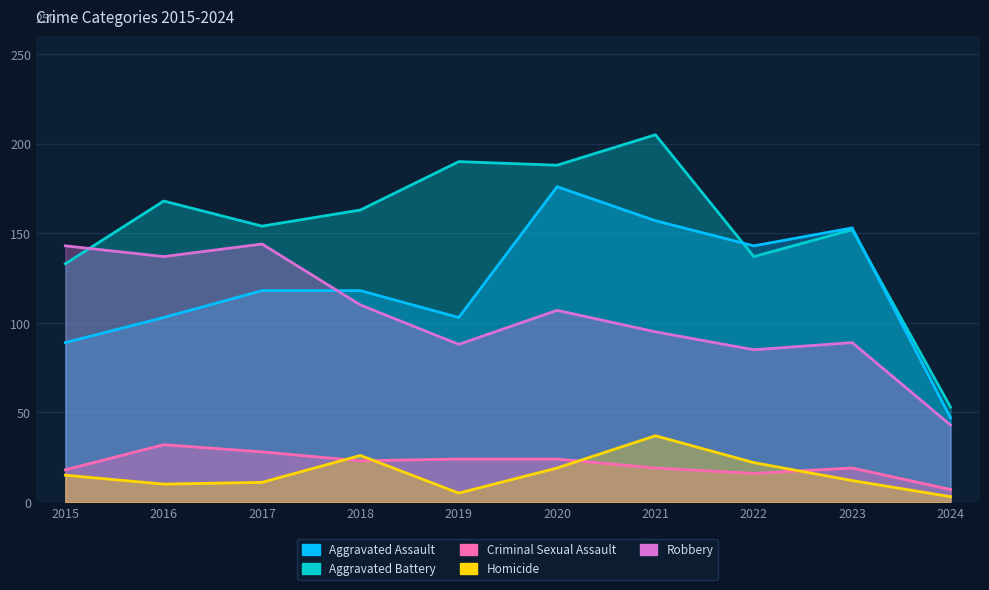

List the labels in order of Criminal Sexual Assault value, largest first.

2016, 2017, 2019, 2020, 2018, 2021, 2023, 2015, 2022, 2024